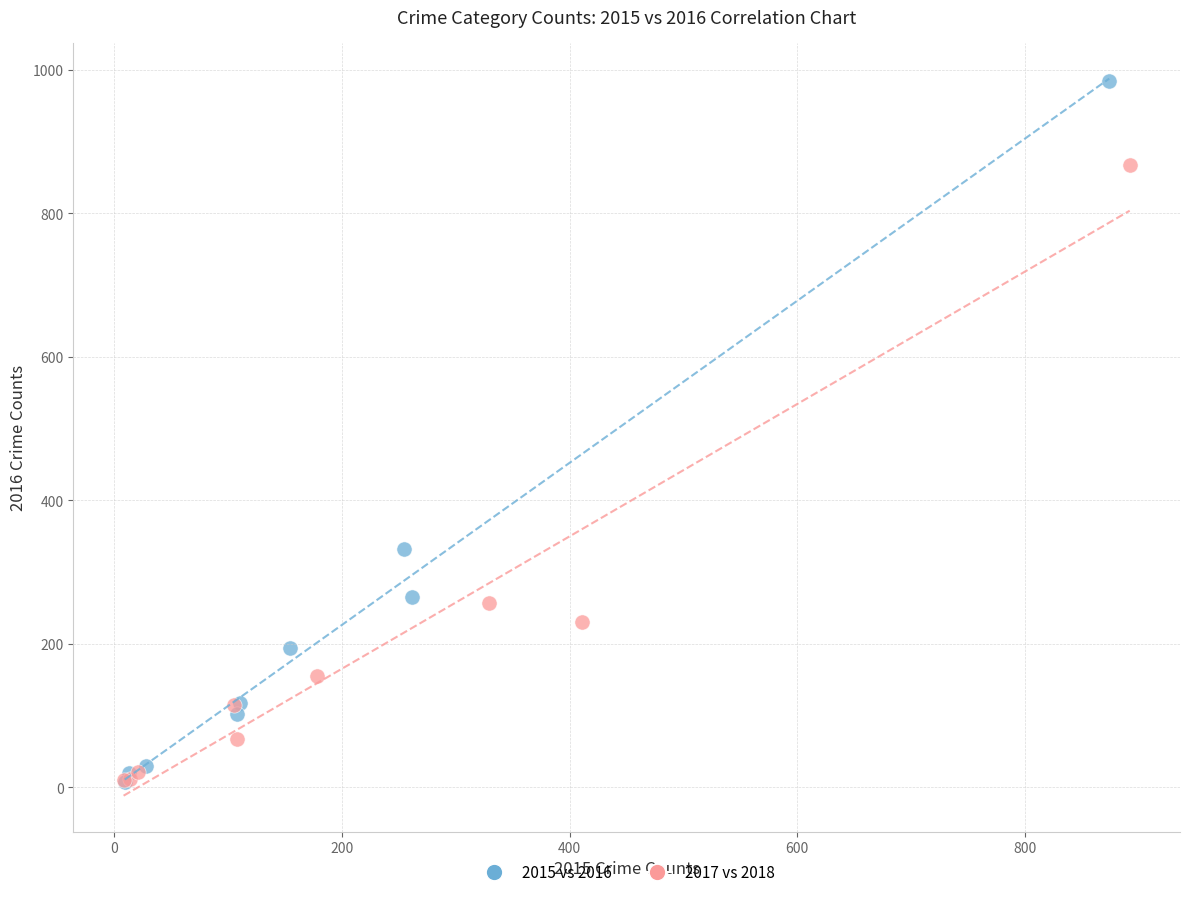

Which series contains the highest Y value?

2015 vs 2016